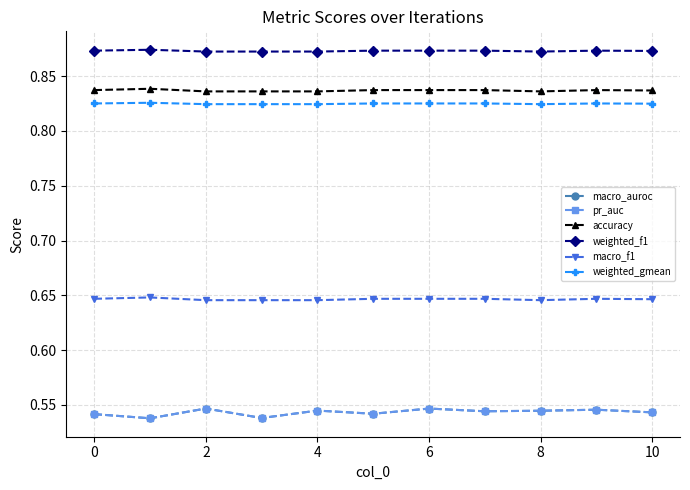

Is this an area chart (filled region under the line)?

No